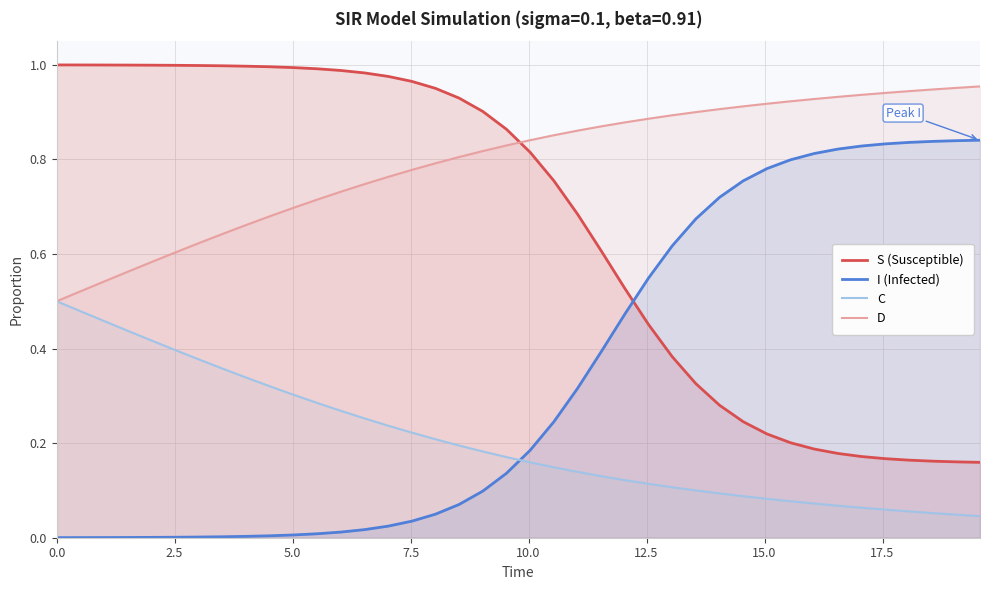

List the series in order of their overall mean, lowest first.

C, I (Infected), S (Susceptible), D